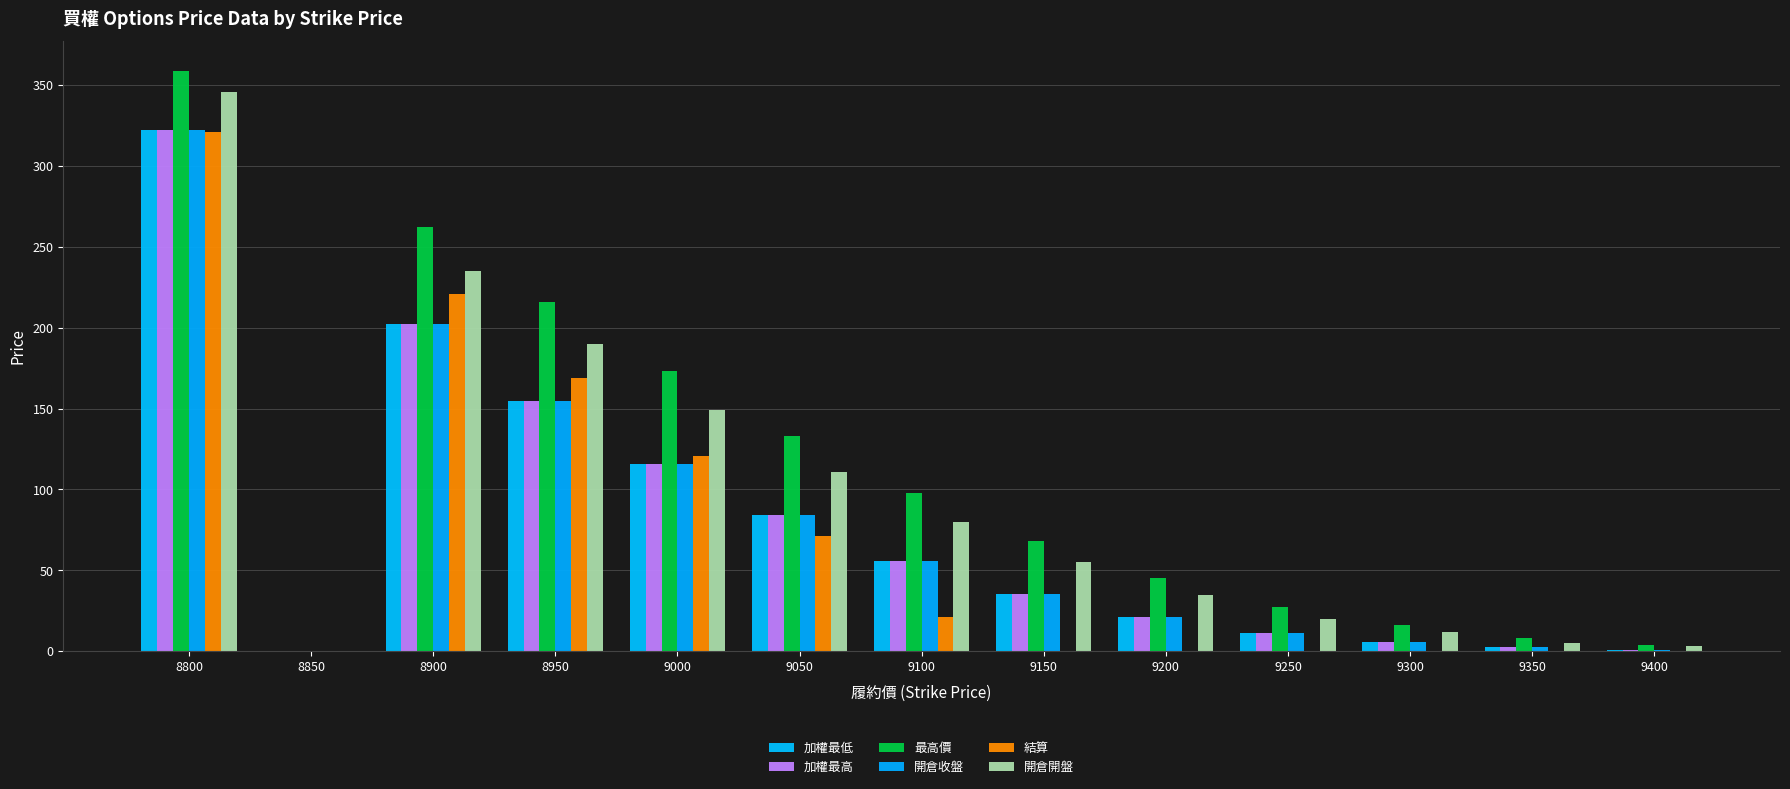

At which label does 開倉開盤 first exceed 55?

8800